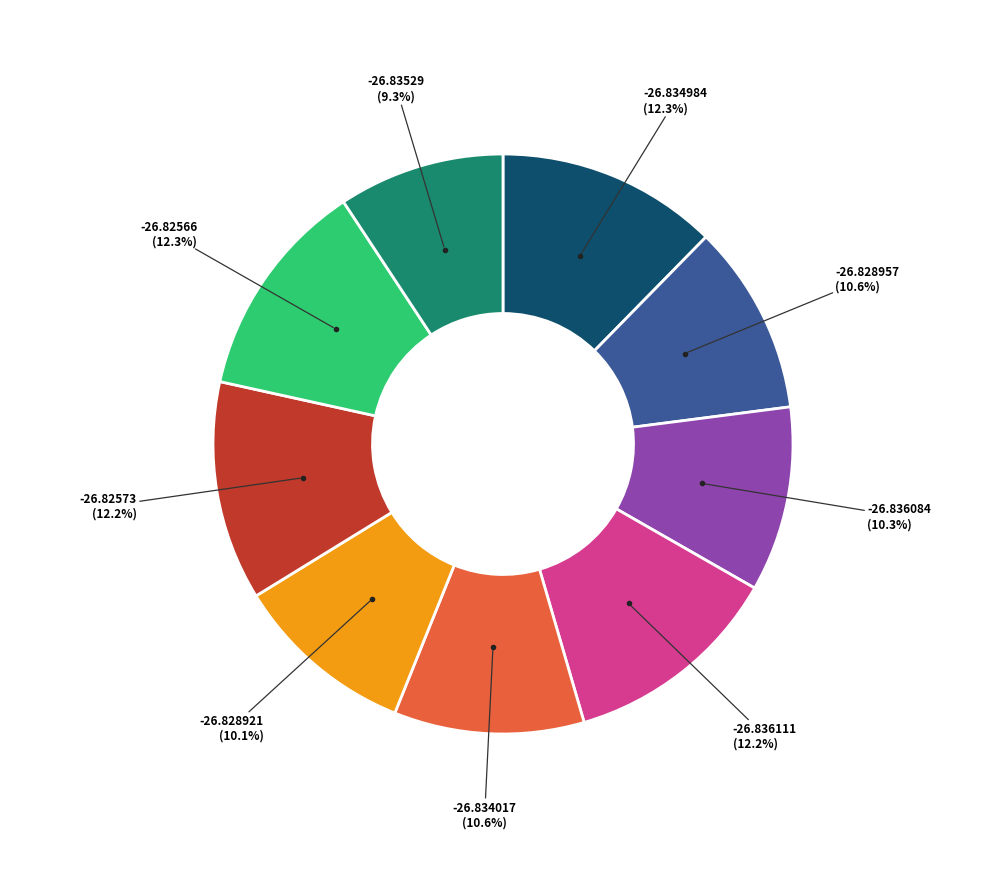

Does -26.836111 represent more than half of the total?

No